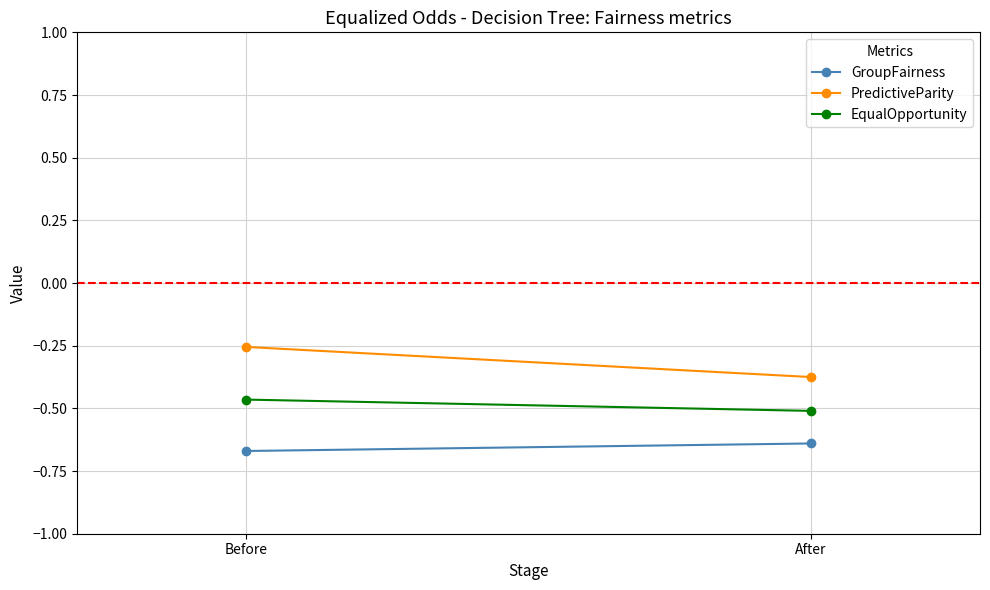

Which series changed the most between Before and After?

PredictiveParity